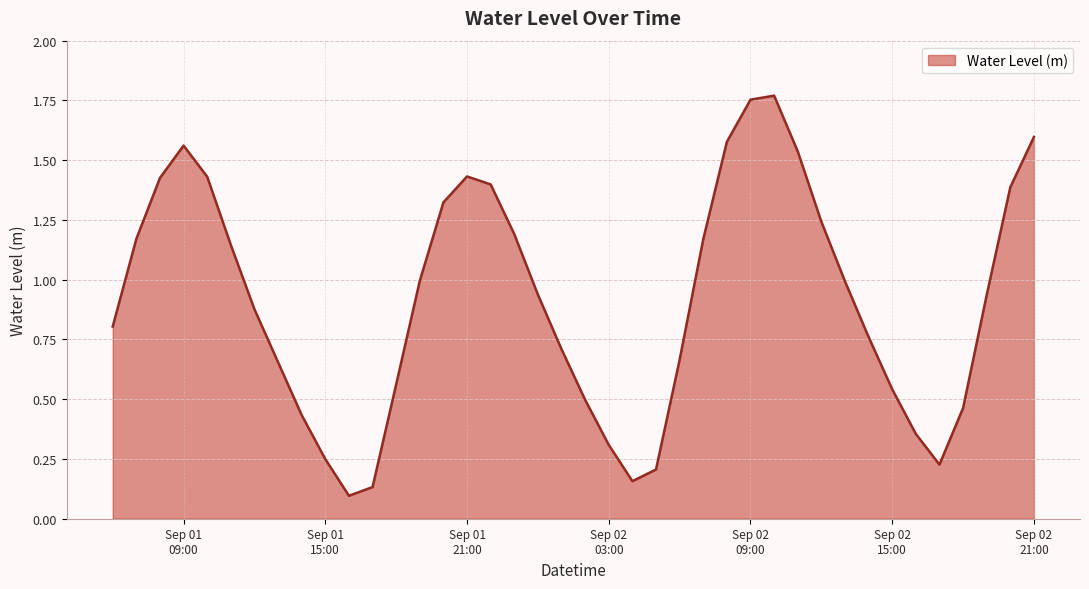

What is the difference between the maximum and minimum values?

1.7